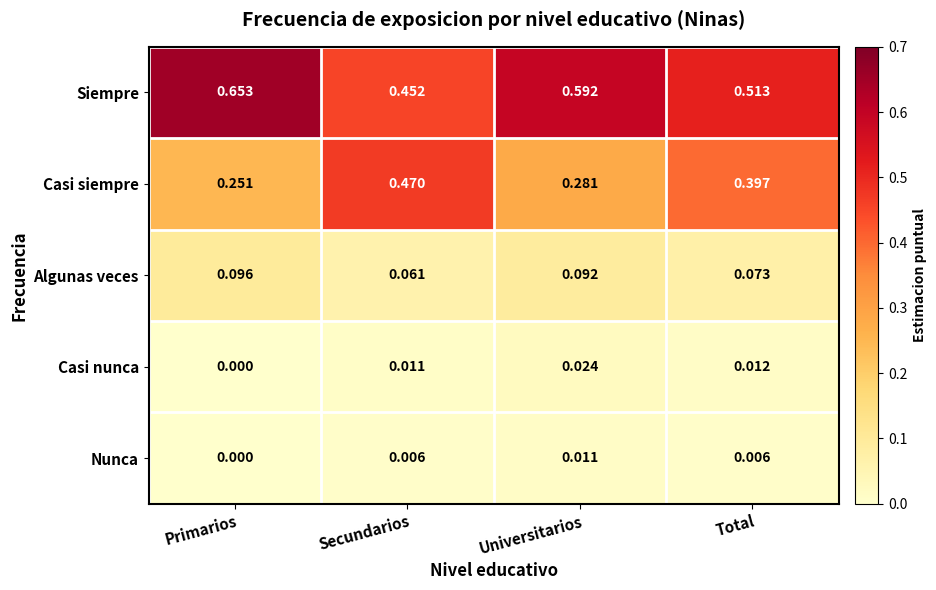

Which series has the largest range (max minus min)?

Casi siempre